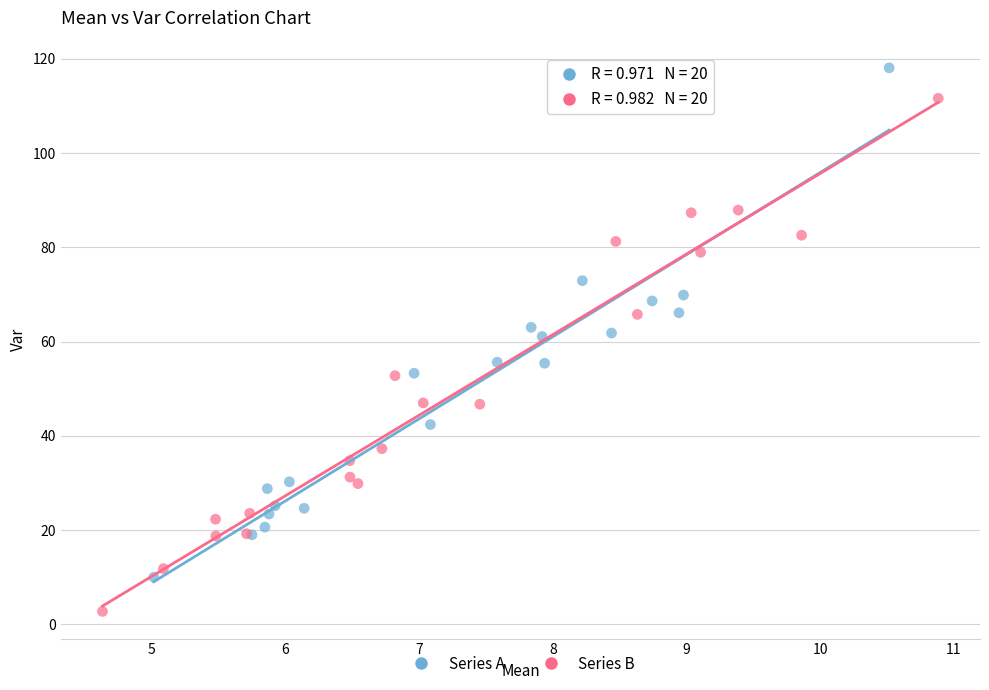

Which series contains the lowest Y value?

Series B